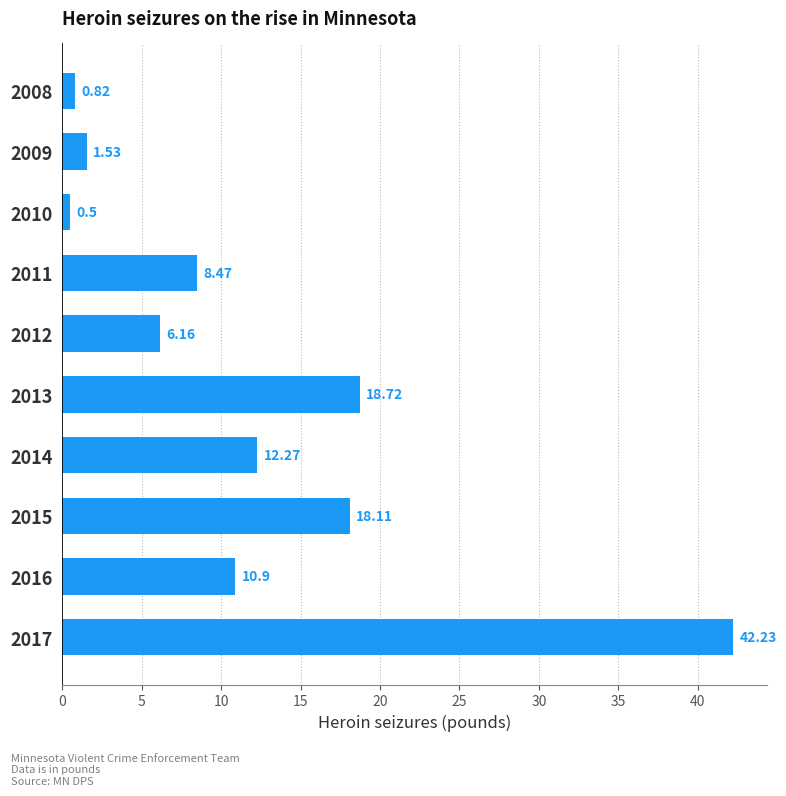

Between 2011 and 2010, which is larger?

2011